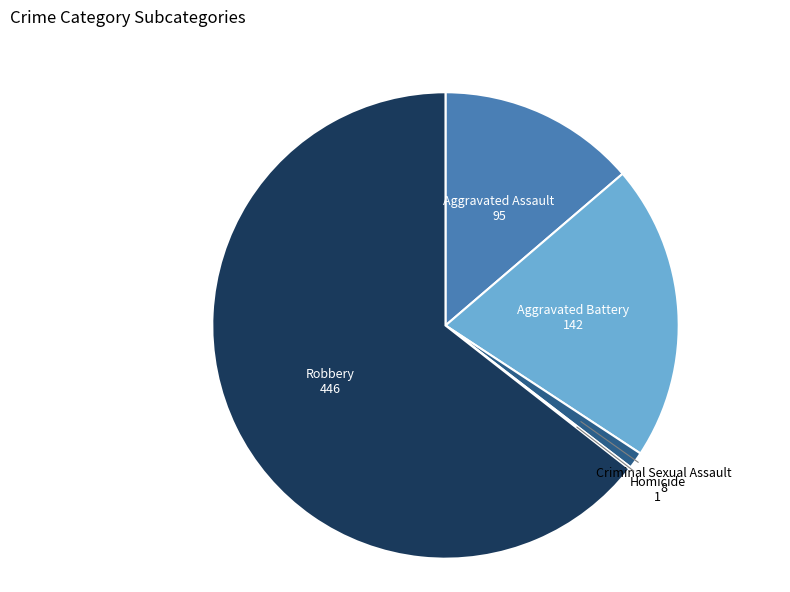

Is there a majority slice in this chart?

Yes